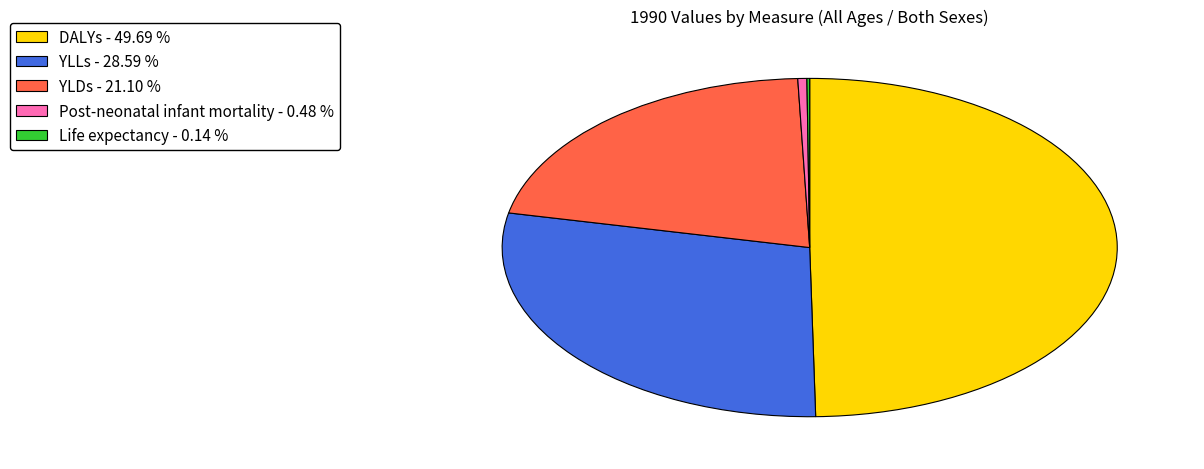

Which has a higher value, YLDs or YLLs?

YLLs